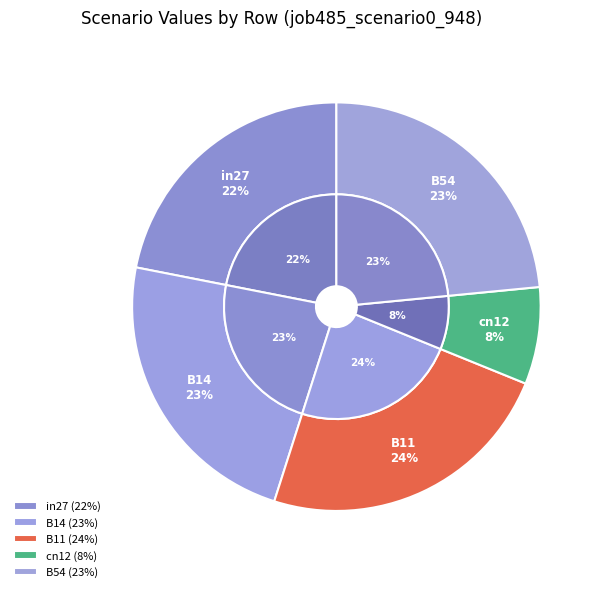

Which slice is the smallest?

cn12